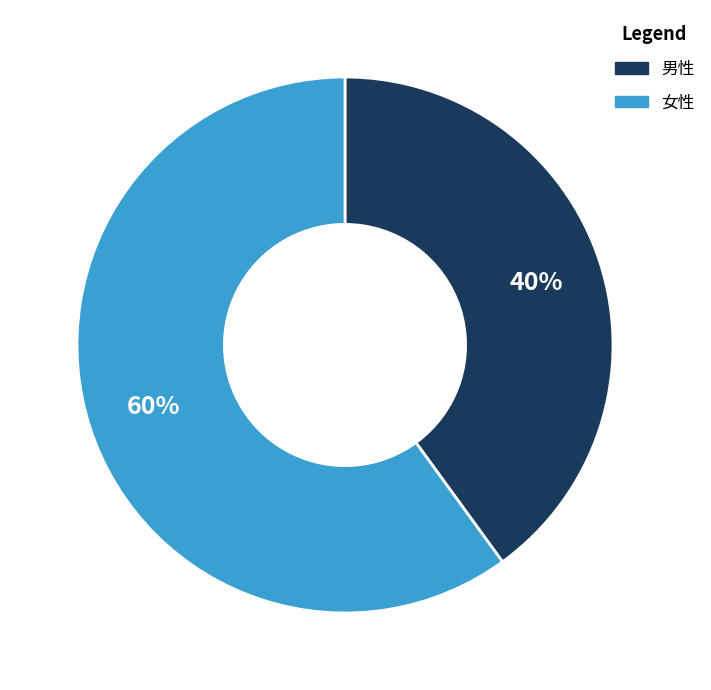

To the nearest percent, what portion does 男性 represent?

40%